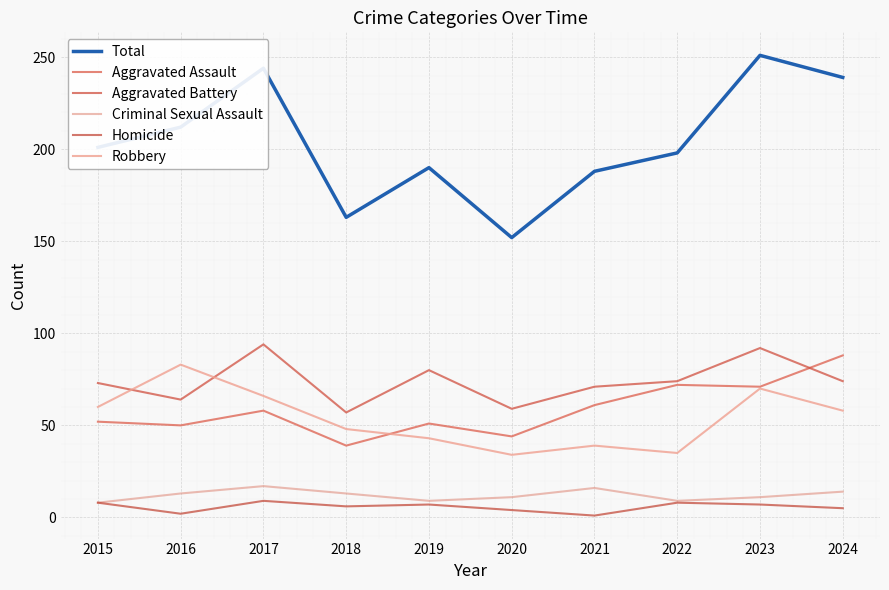

How many Criminal Sexual Assault values are between 9 and 14?

7